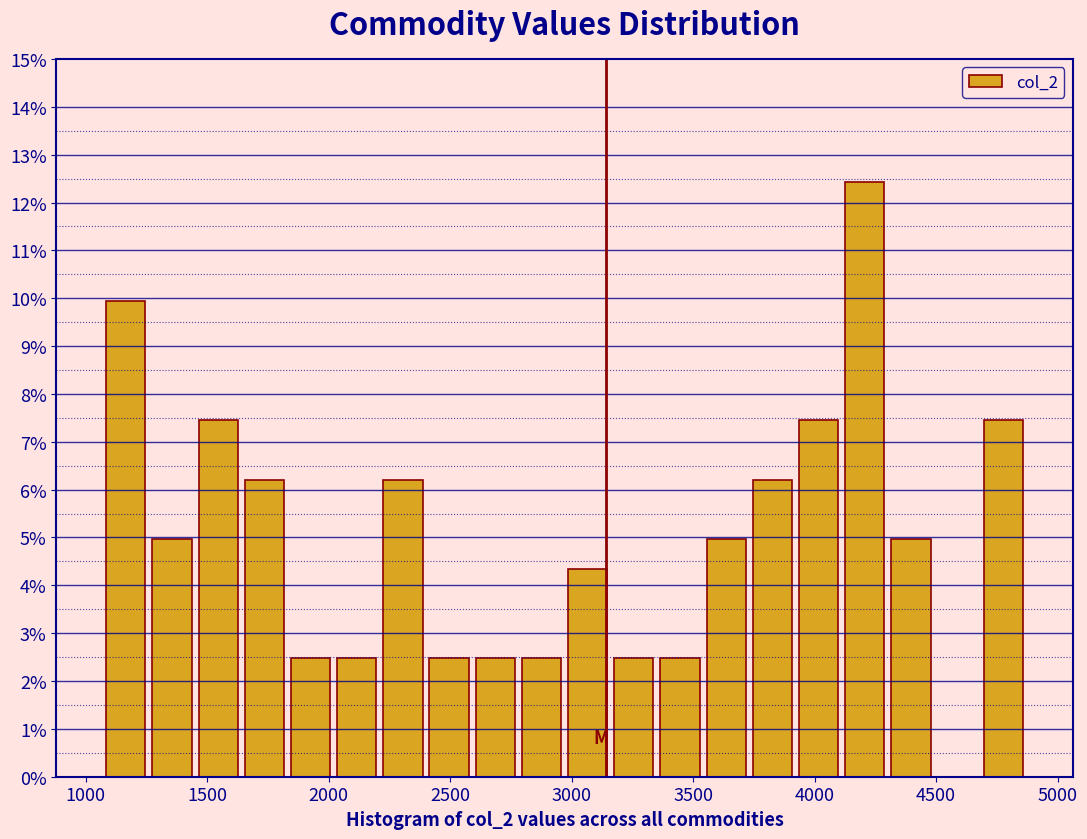

Read against the x-axis, roughly where is the centre of the tallest bar?

4200